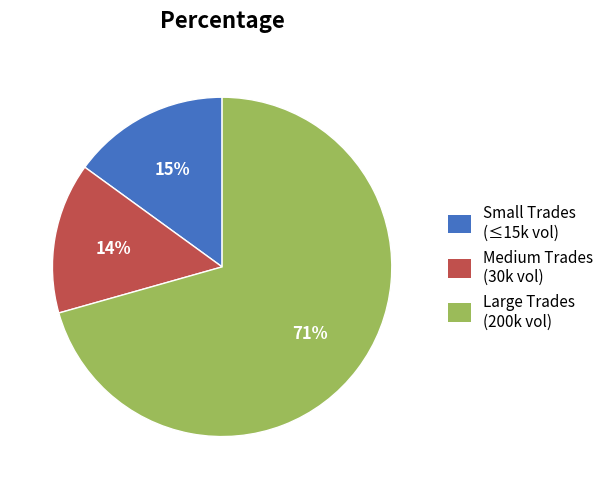

To the nearest percent, what is the average slice percentage?

33%